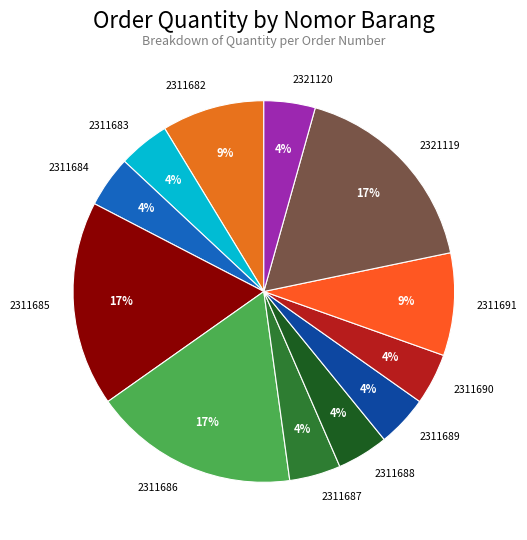

The 2311683 slice represents 12% of the pie. True or false?

False